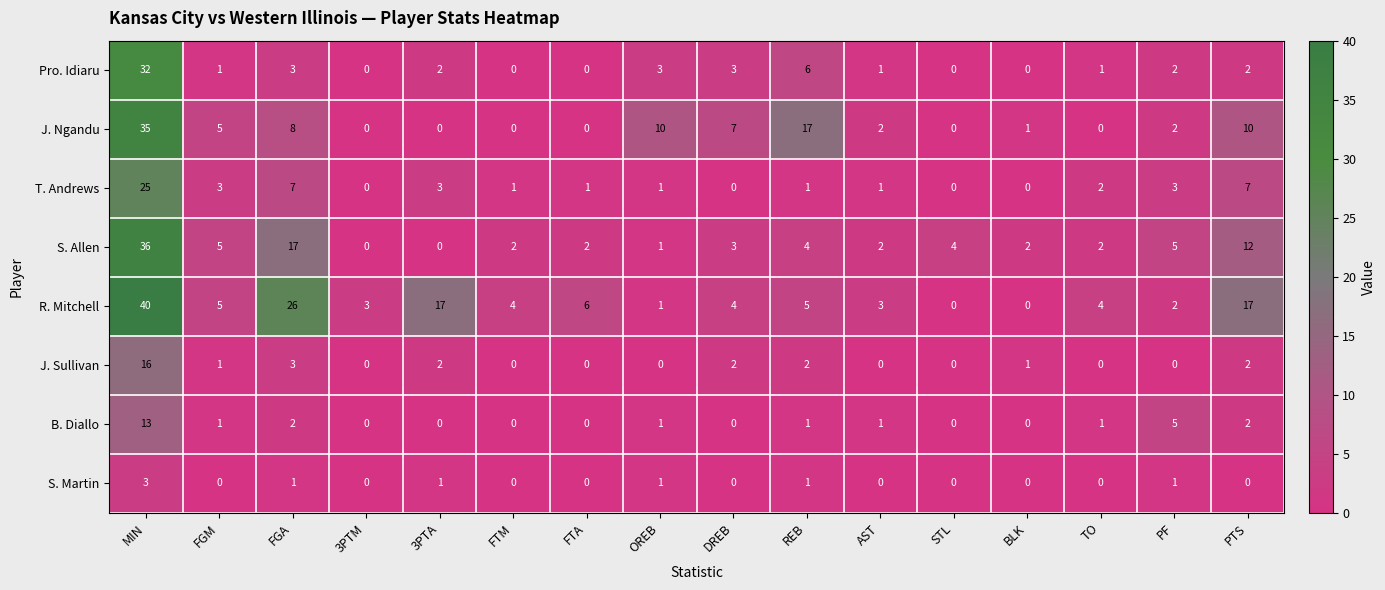

At MIN, list the series in order from smallest to largest.

S. Martin, B. Diallo, J. Sullivan, T. Andrews, Pro. Idiaru, J. Ngandu, S. Allen, R. Mitchell